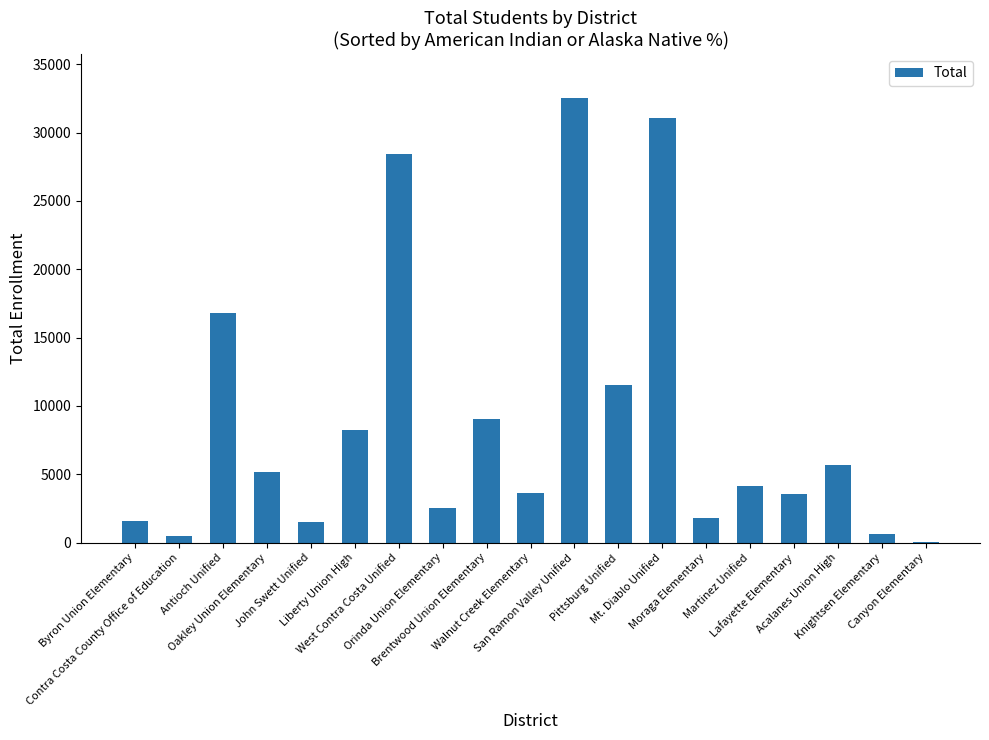

What value does the data have at John Swett Unified, to the nearest 100?

1500